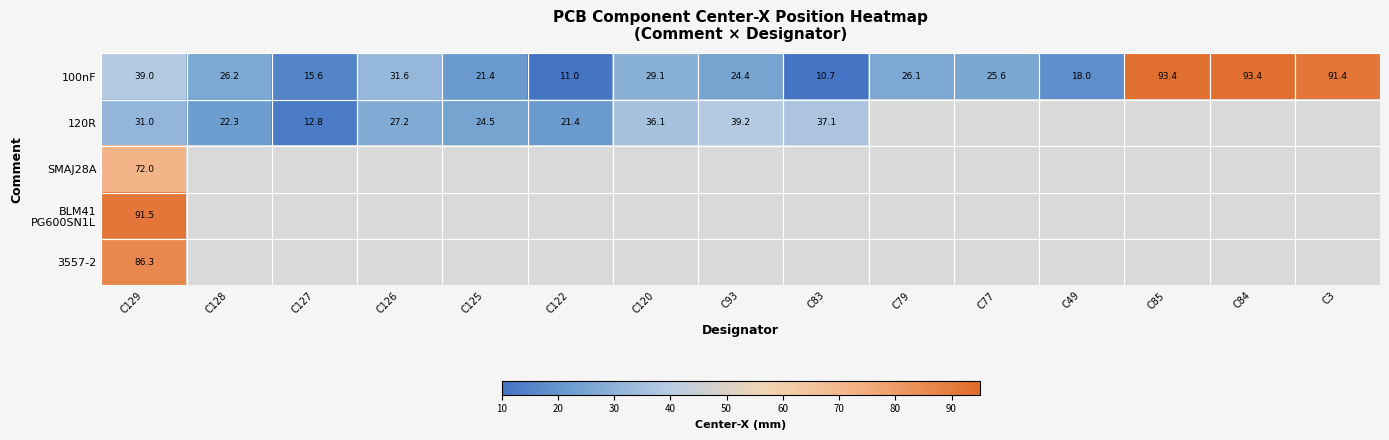

What is the sum of all 100nF values?

556.9